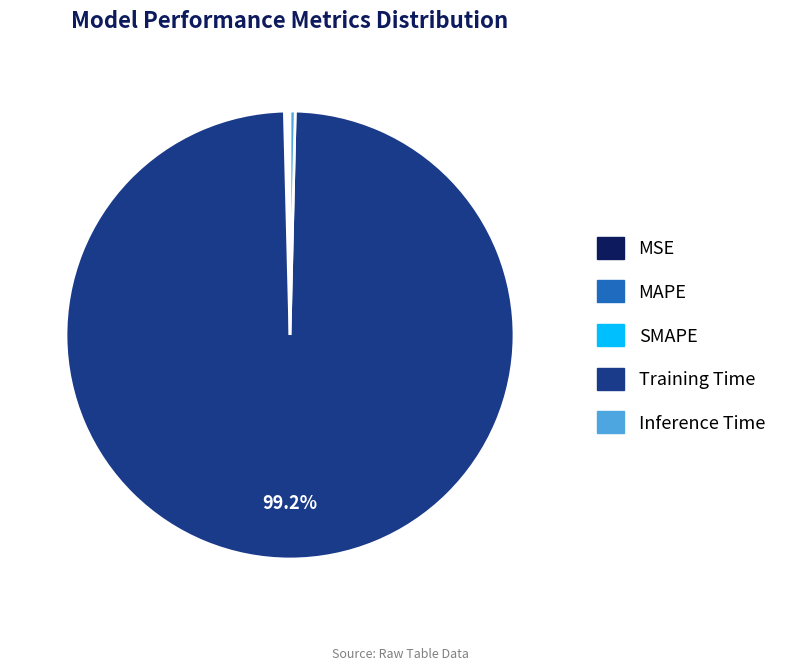

Which slice is the largest?

Training Time